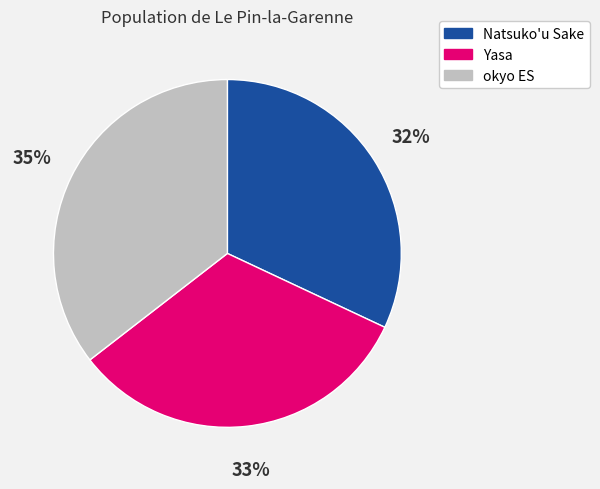

Is there a majority slice in this chart?

No